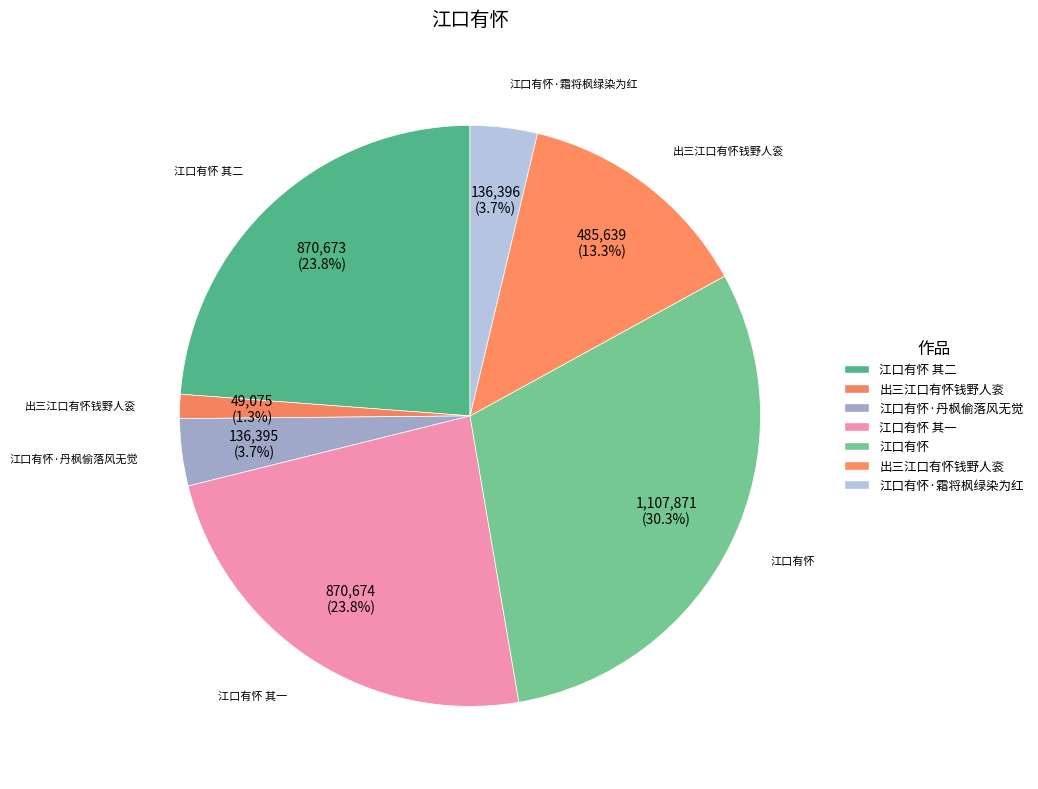

How many slices are in this pie chart?

7